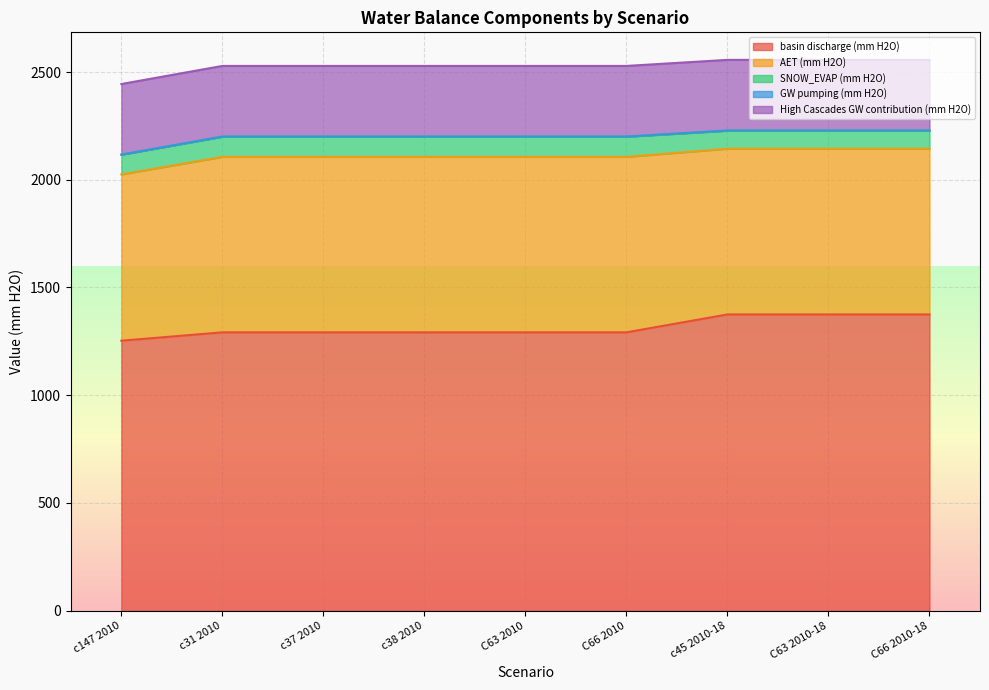

What are all the series names shown in the legend?

basin discharge (mm H2O), AET (mm H2O), SNOW_EVAP (mm H2O), GW pumping (mm H2O), High Cascades GW contribution (mm H2O)